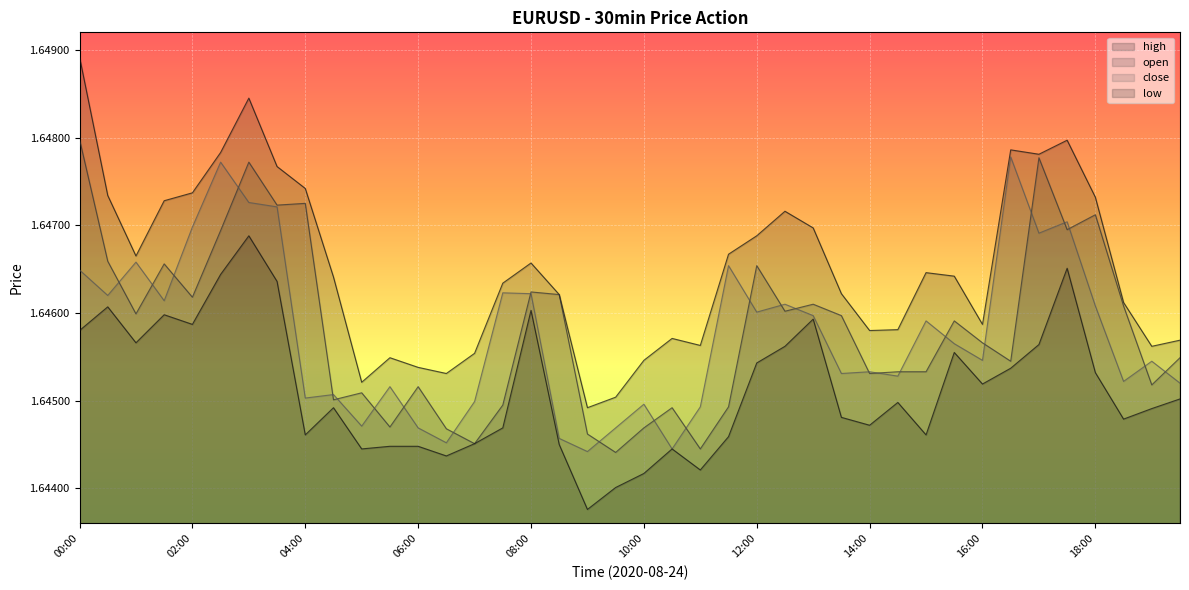

The value of open at 06:30 is 0.9. True or false?

False